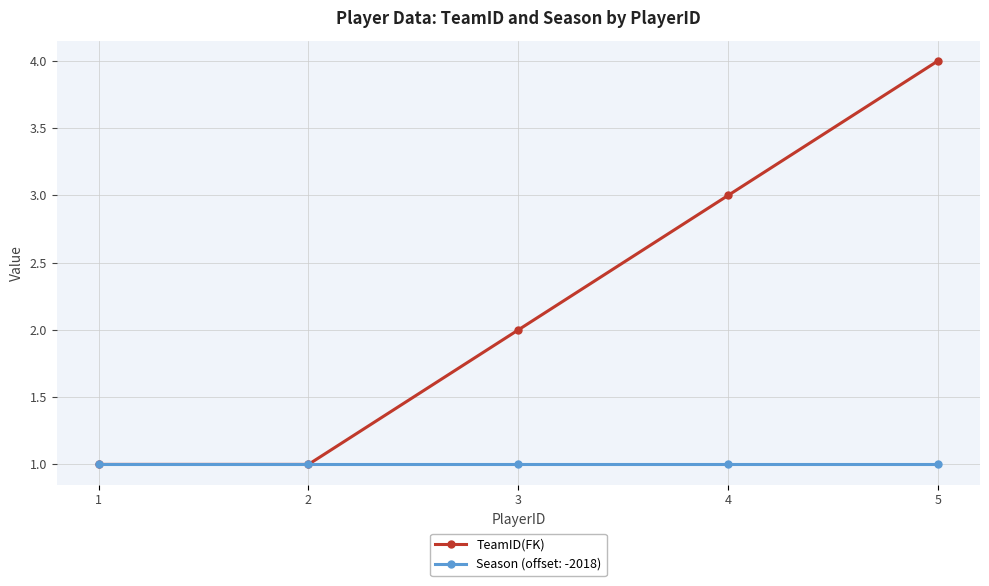

Which label corresponds to the largest value in the chart?

5